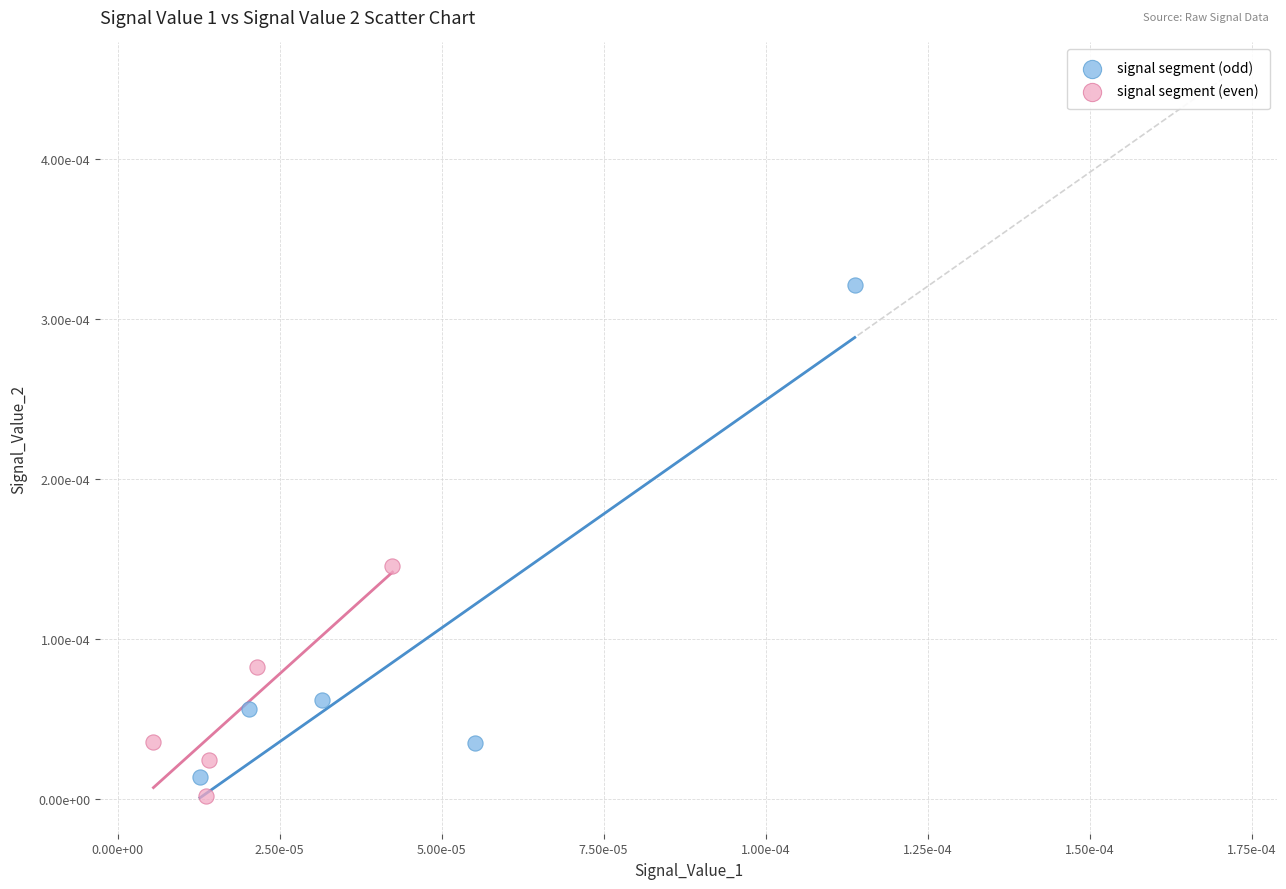

What are all the series names shown in the legend?

signal segment (odd), signal segment (even)